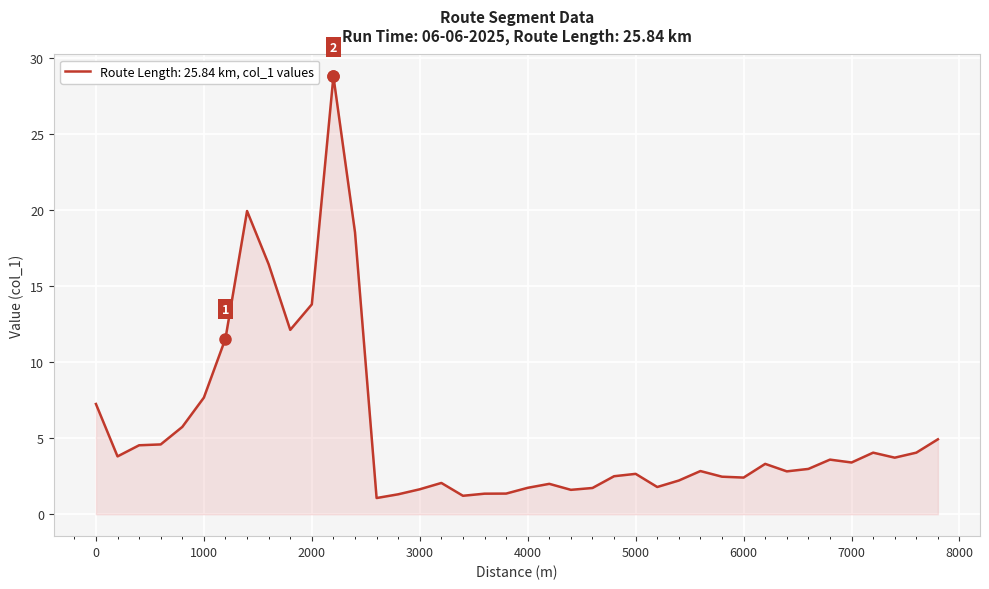

What is the maximum value shown in the chart?

28.8